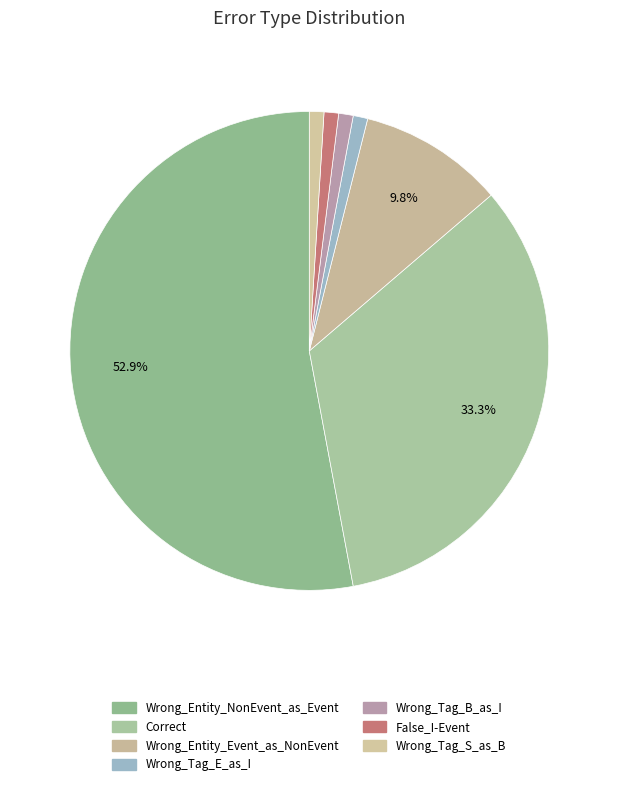

Rank the categories by value from highest to lowest.

Wrong_Entity_NonEvent_as_Event, Correct, Wrong_Entity_Event_as_NonEvent, Wrong_Tag_E_as_I, Wrong_Tag_B_as_I, False_I-Event, Wrong_Tag_S_as_B